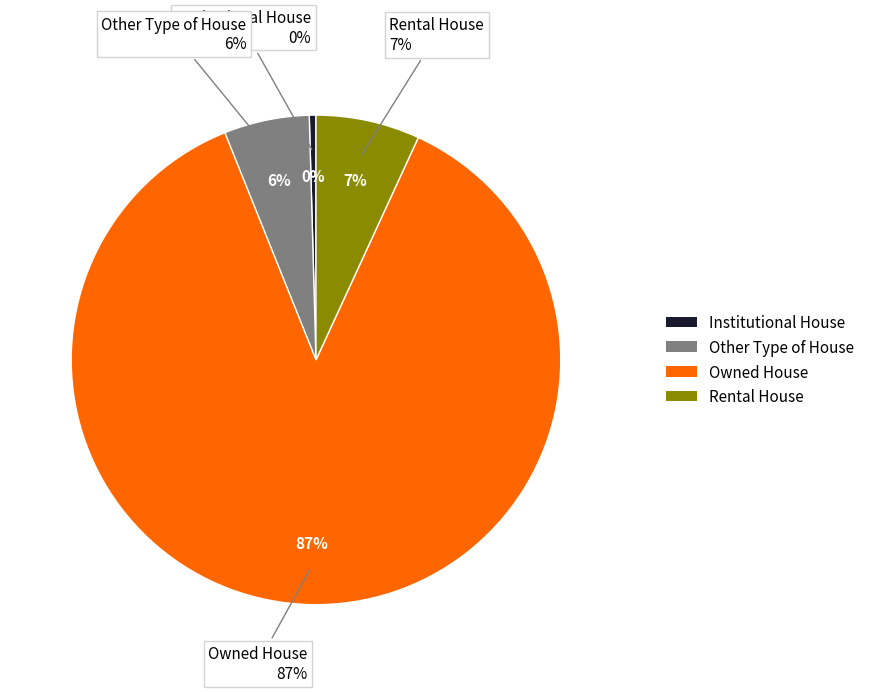

Which slice is the largest?

Owned House